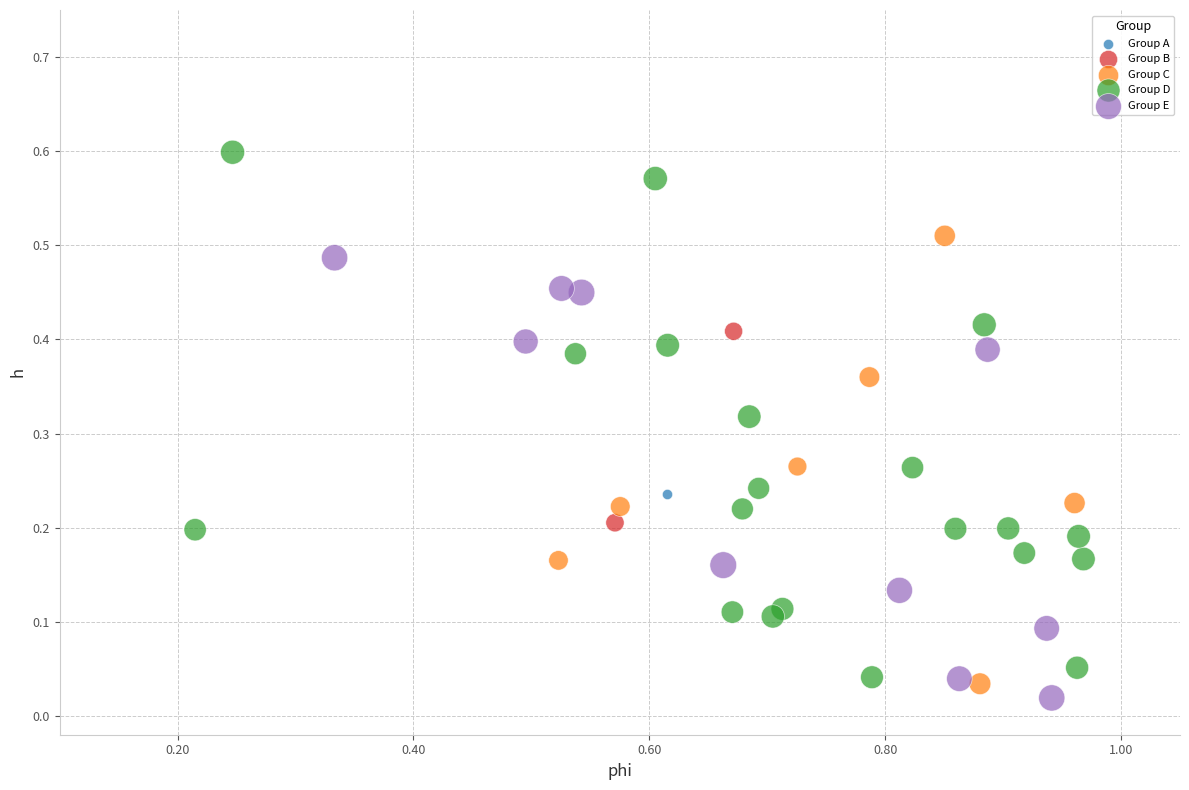

What are all the series names shown in the legend?

Group A, Group B, Group C, Group D, Group E